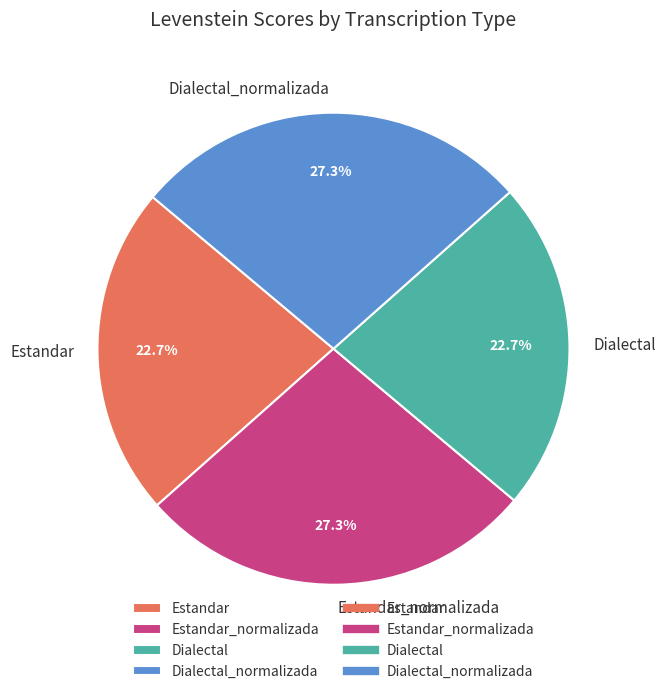

Is it true that Dialectal is 23% of the pie?

True